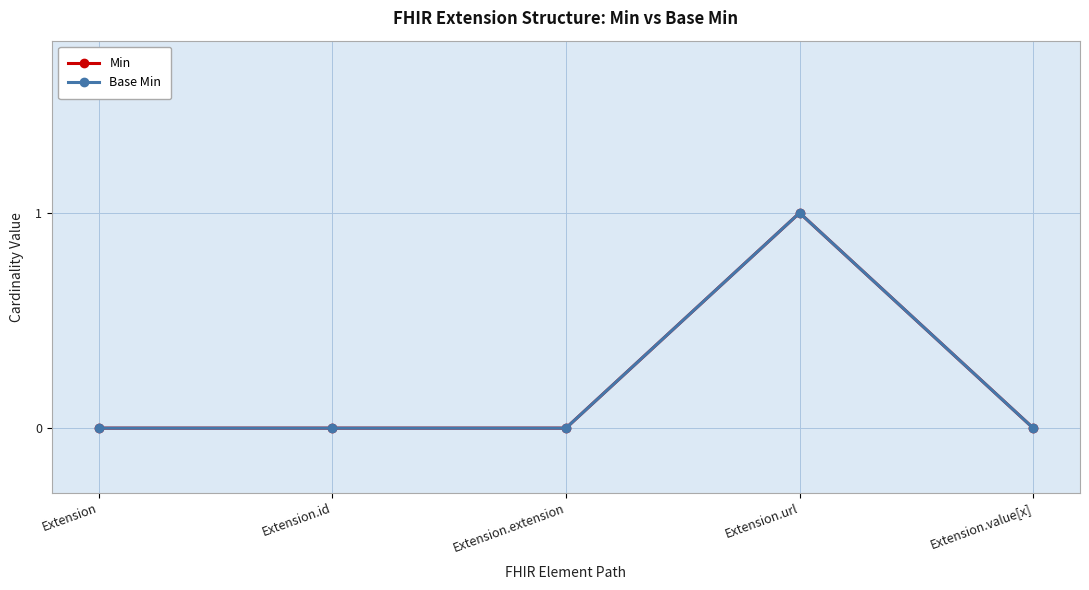

What is the label of the 5th point from the right?

Extension